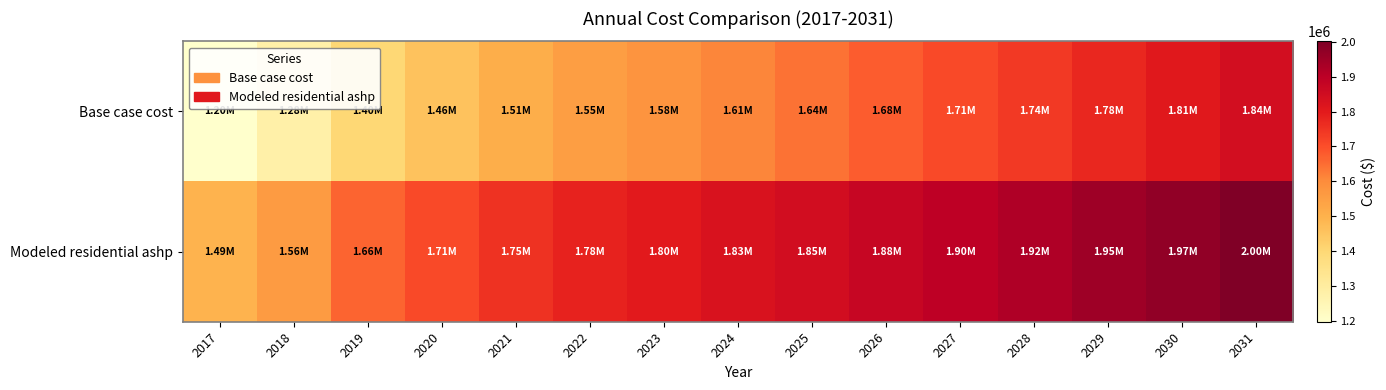

Between 2024 and 2017, which is larger?

2024